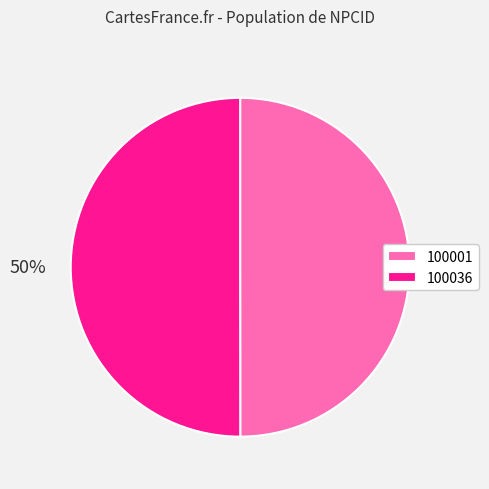

How many slices are in this pie chart?

2